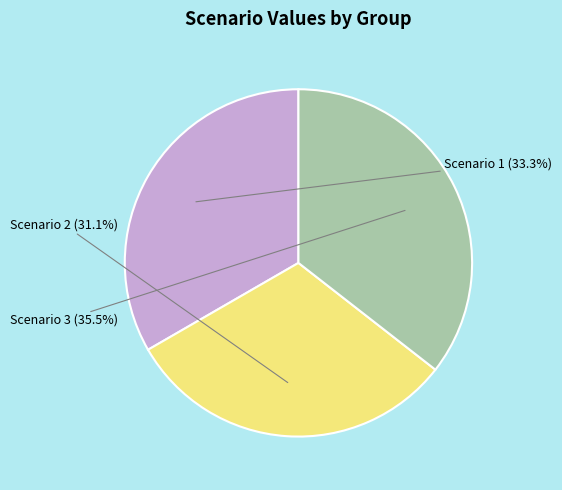

To the nearest percent, what portion does Scenario 2 represent?

31%